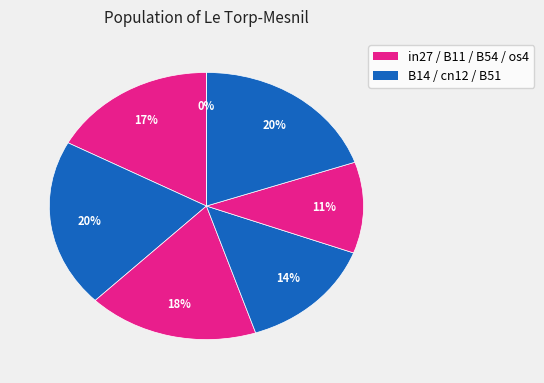

Rank the categories by value from lowest to highest.

os4, B54, cn12, in27, B11, B51, B14